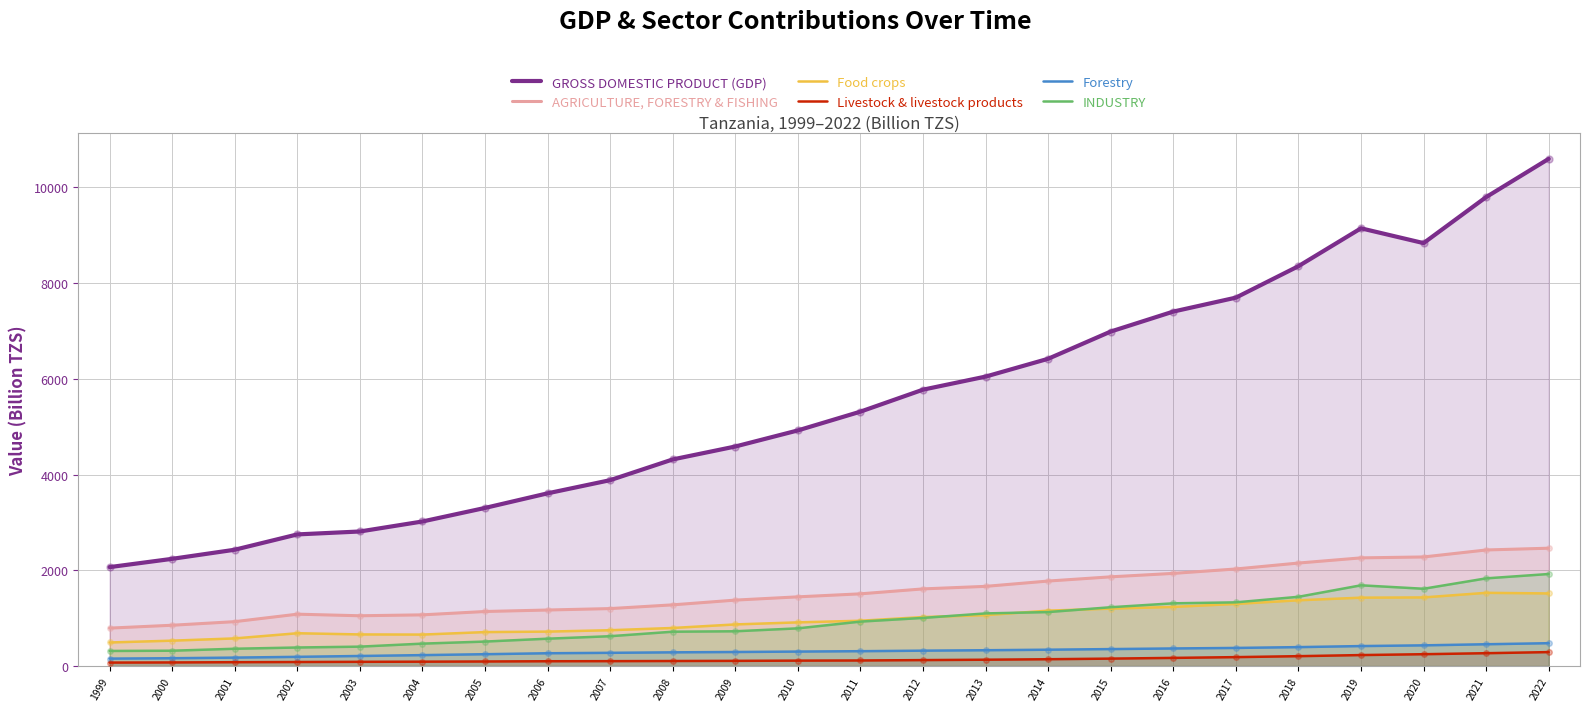

Which series contains the highest Y value?

GROSS DOMESTIC PRODUCT (GDP)